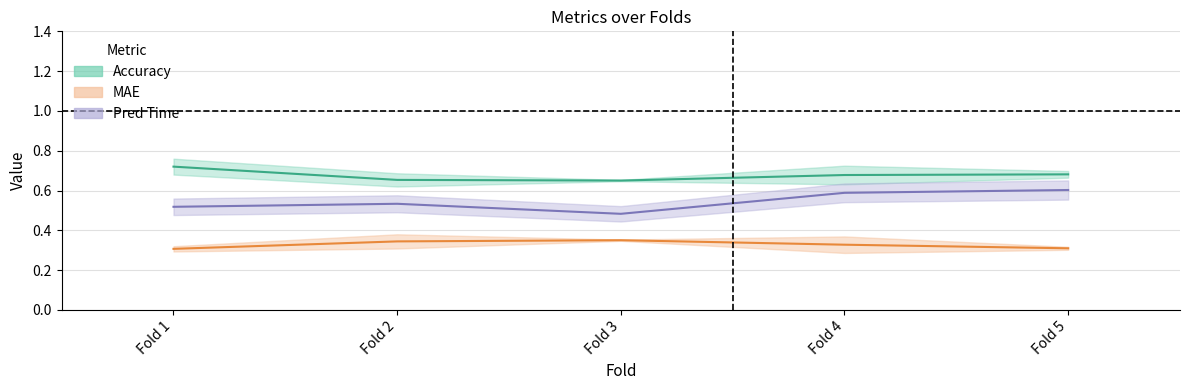

The acc_mf series shows 0.7 at Fold 2. True or false?

True